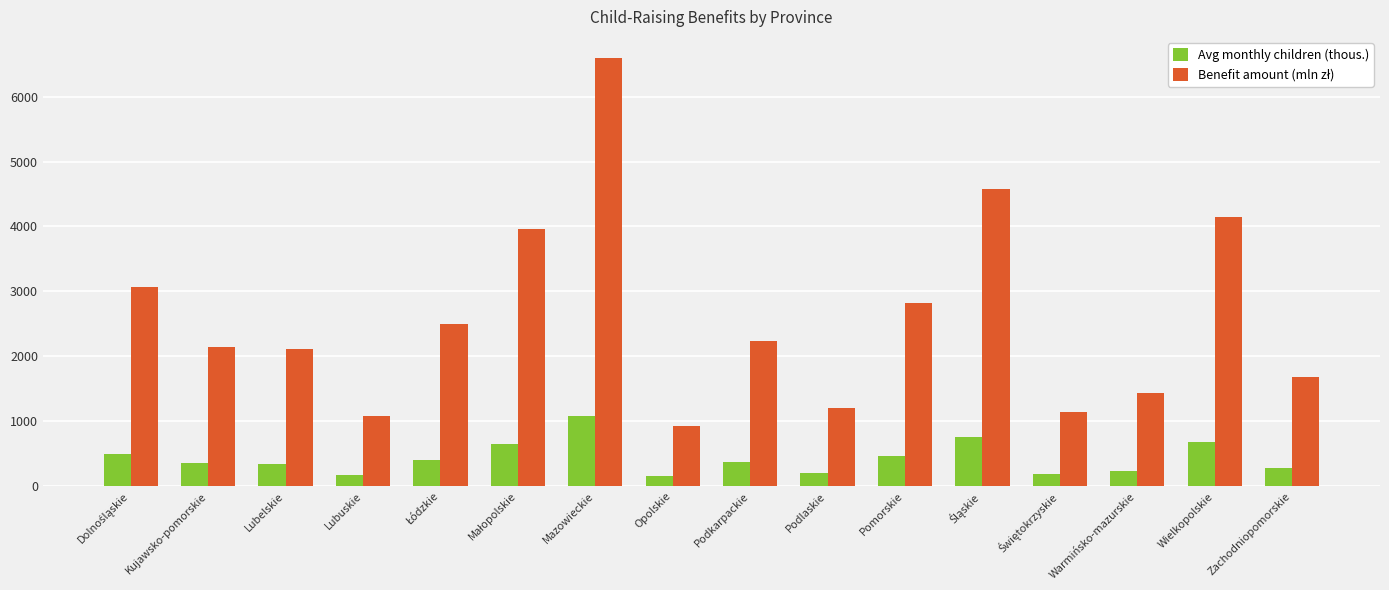

What is the difference between the maximum and second lowest values in the Avg monthly children (thous.) series?

906.0